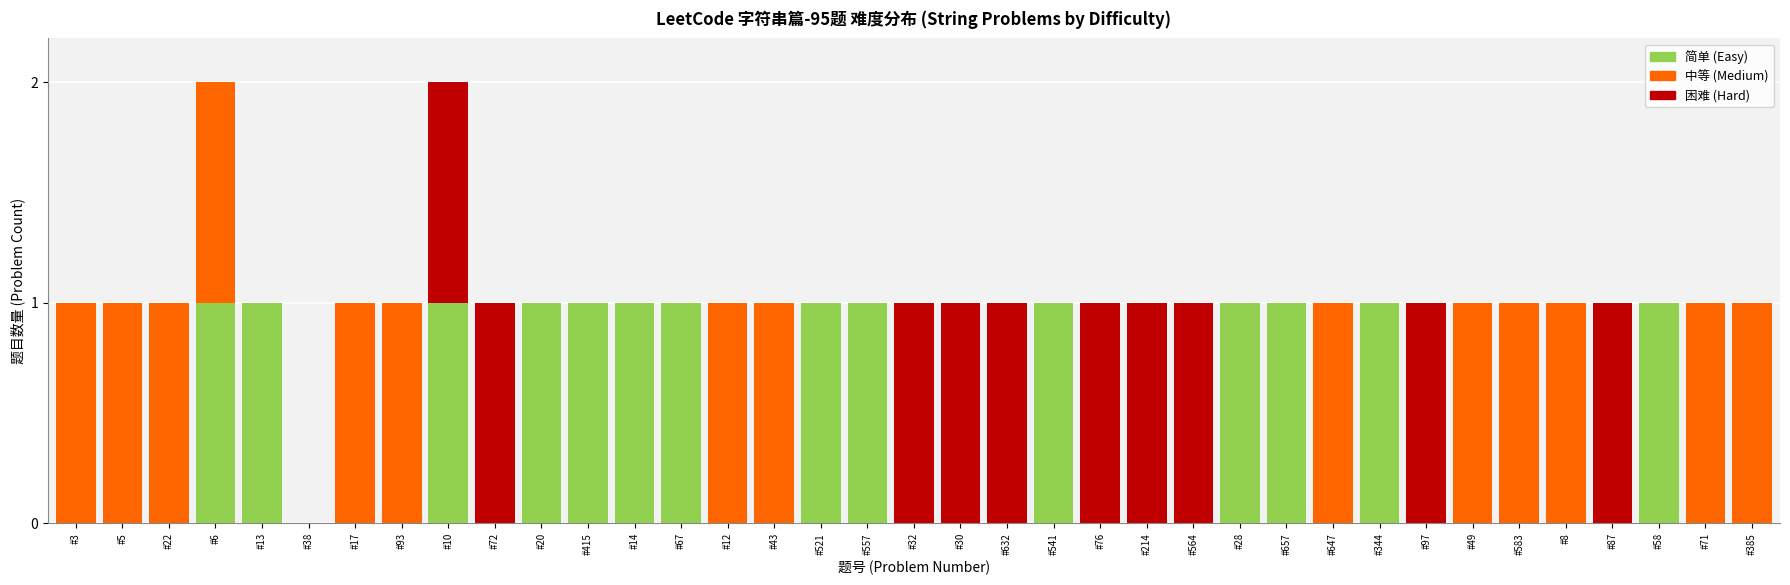

How many categories are shown in the chart?

37